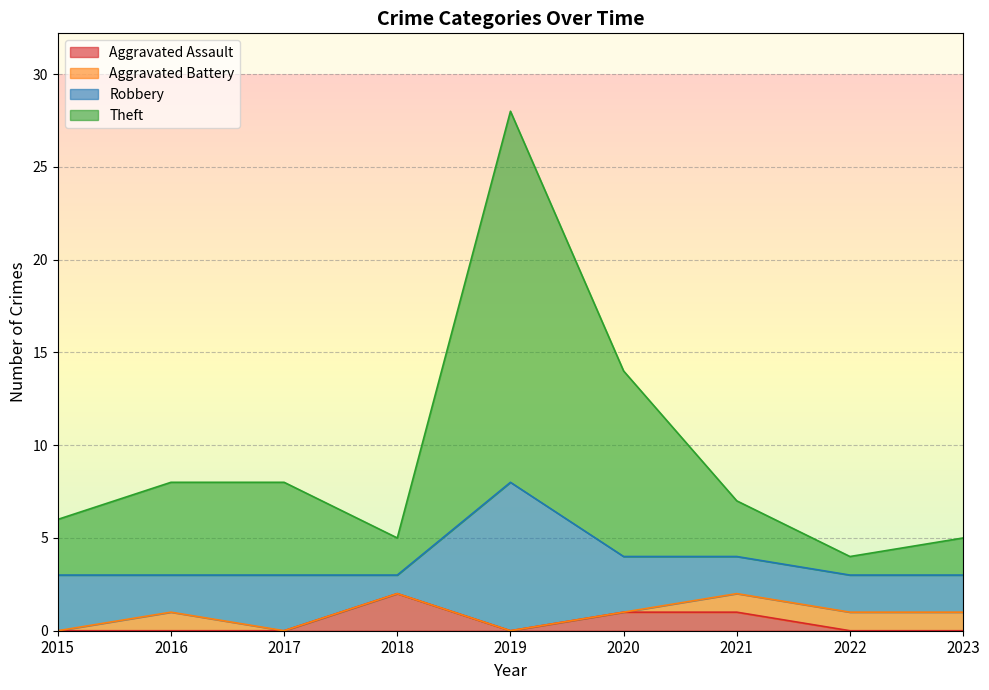

What is the difference between the highest and lowest values at 2015?

6